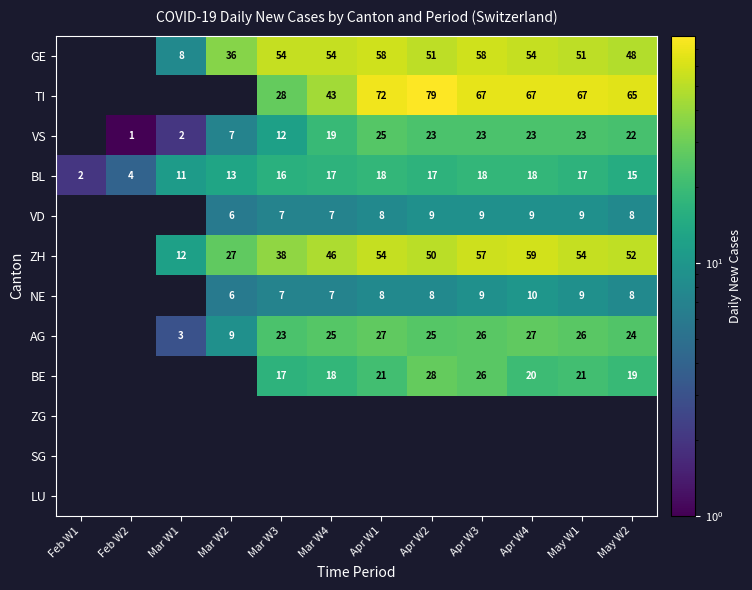

Is the value of BL at May W2 greater than the value of ZH at Mar W3?

No